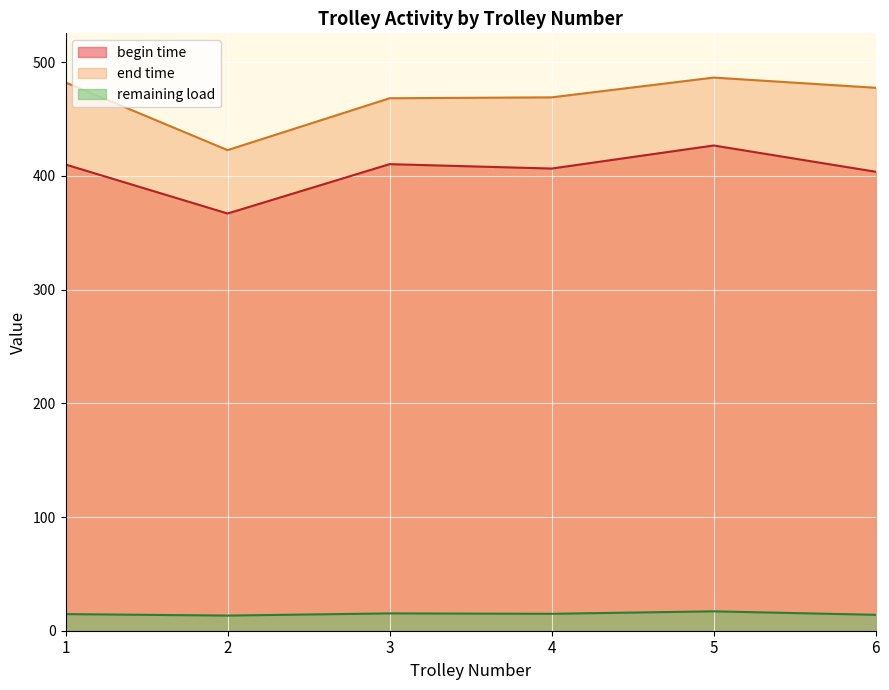

The begin time series shows 250.8 at 22. True or false?

False